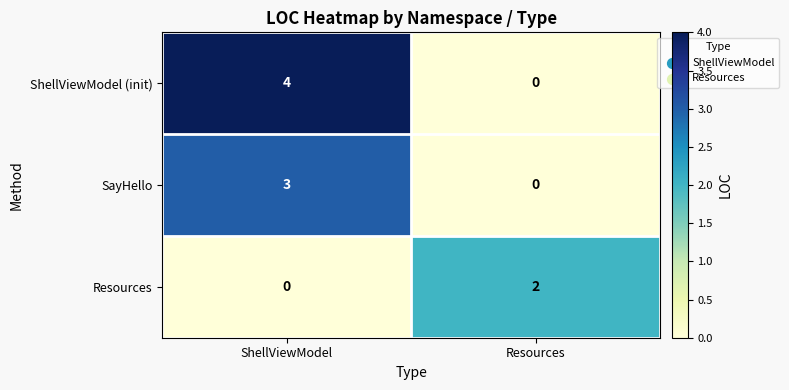

Which series has the widest spread of values?

ShellViewModel (init)